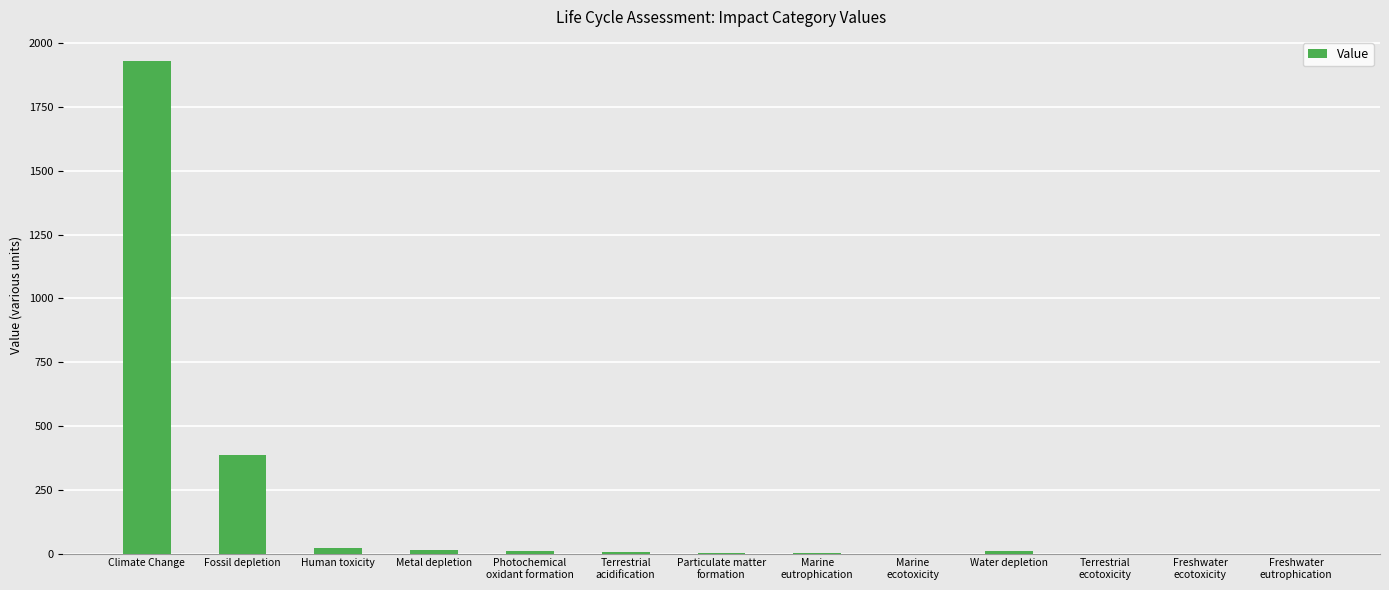

How many data points does each series have?

13